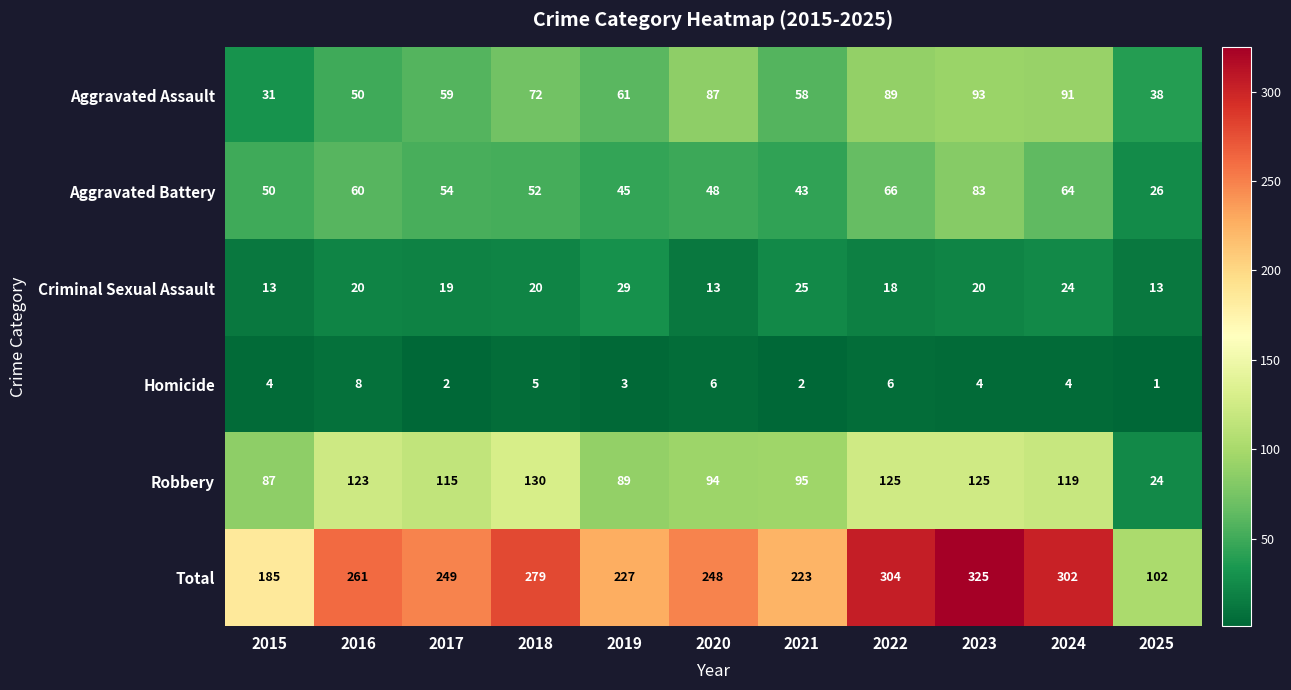

Count the number of data series in this chart.

6